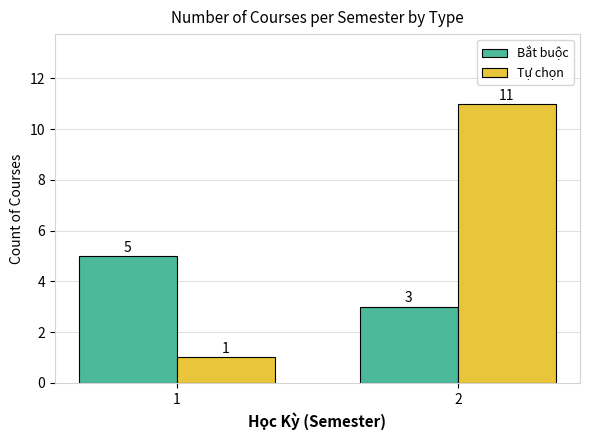

What is the sum of the Bắt buộc values at 1 and 2?

8